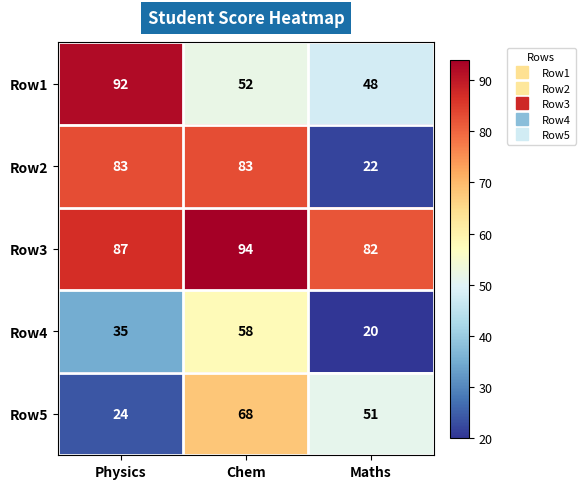

What is the difference between the maximum and minimum values in the Row4 series?

38